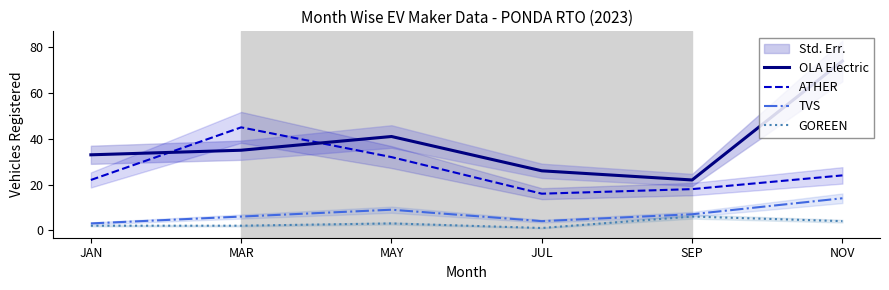

True or false: TVS has more than 0 interior local peaks.

True